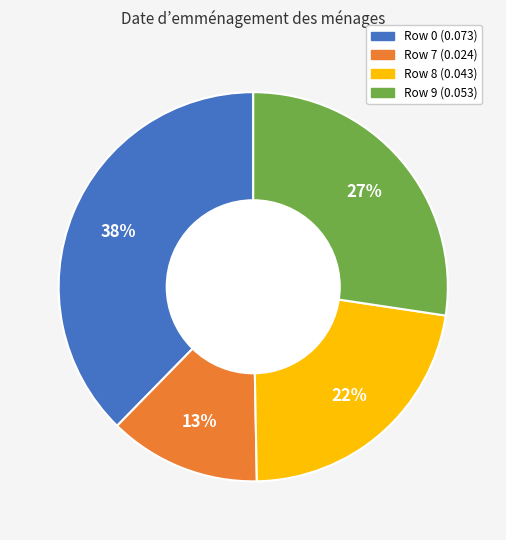

To the nearest percent, what is the difference between the largest and smallest slice percentages?

25%